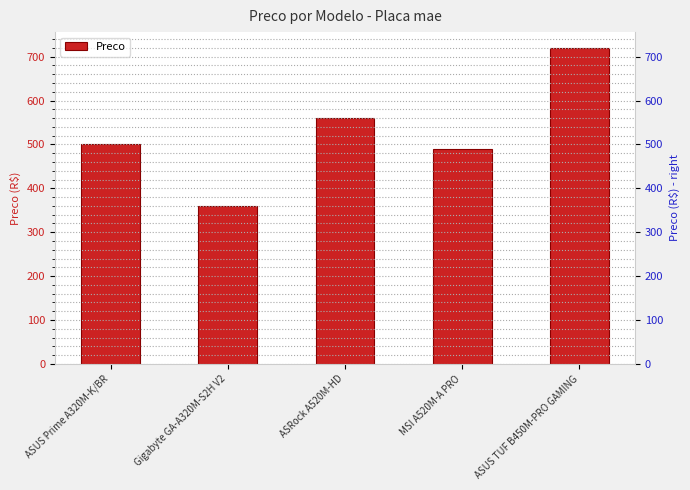

The value at ASUS Prime A320M-K/BR is 765.3. True or false?

False